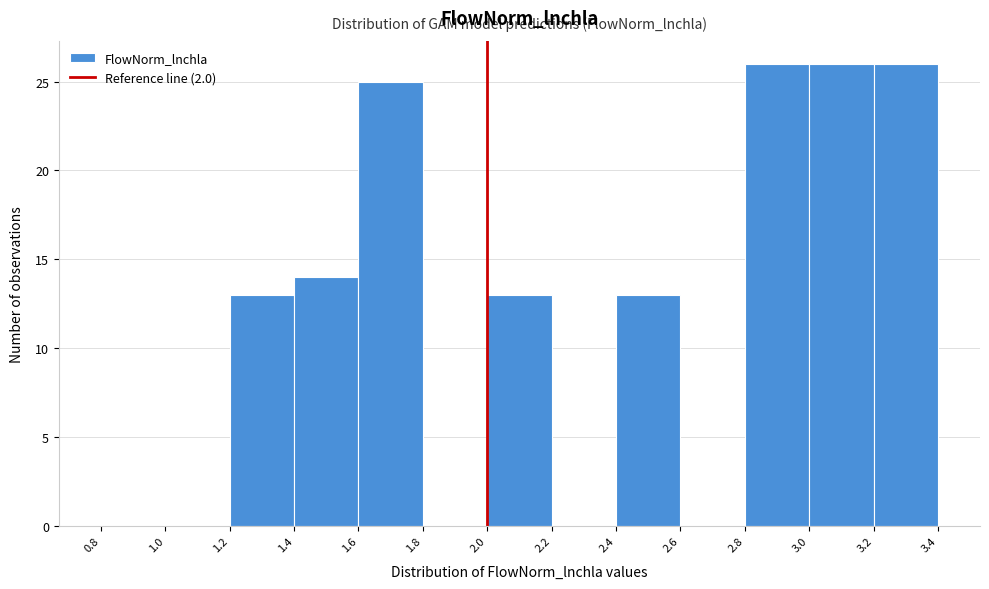

What is the height of the bar covering 2.8 to 3.0 on the x-axis? The values are not printed on the chart, so give them approximately, as read against the axis.

26